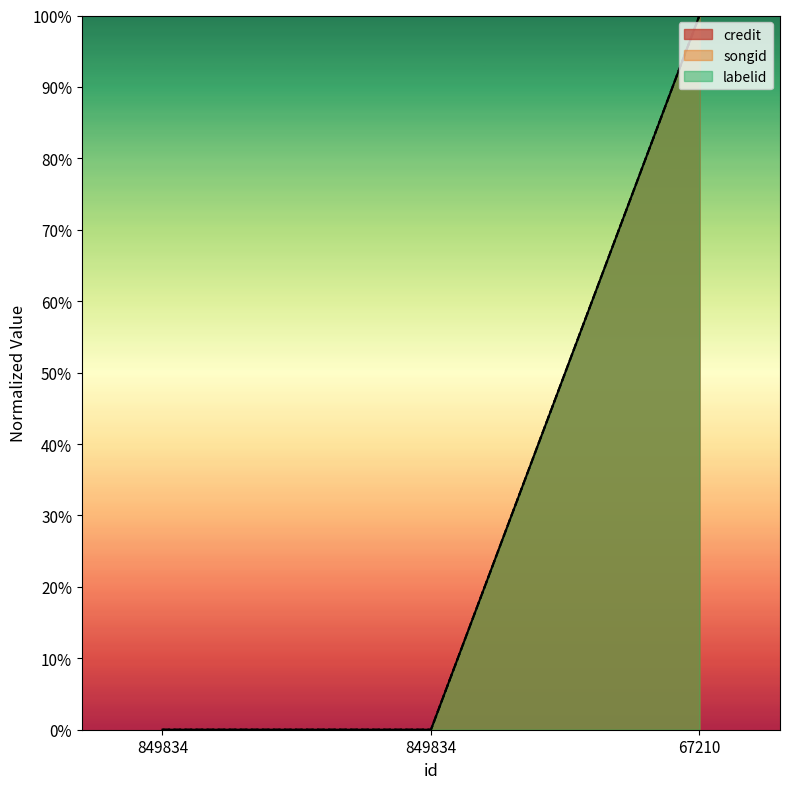

What is the difference between the maximum and minimum values in the credit series?

1